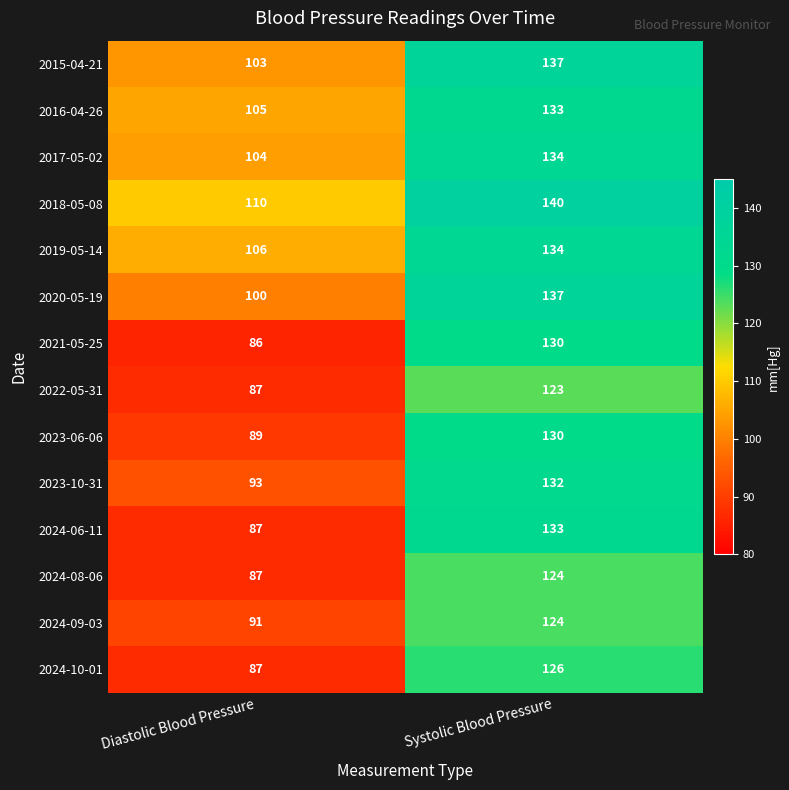

What is the difference between the highest and lowest values at Systolic Blood Pressure?

17